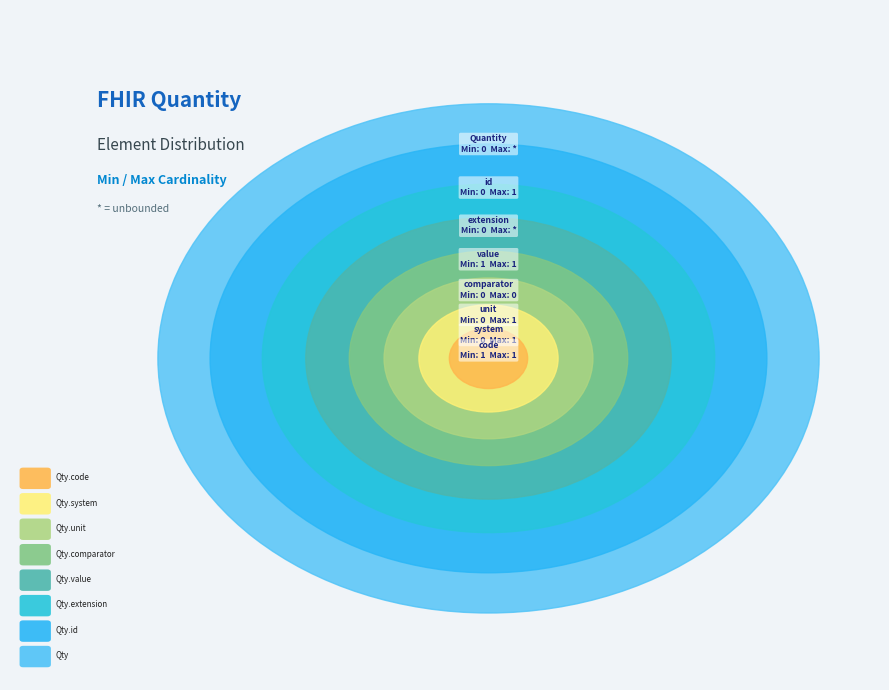

Does Quantity.comparator represent more than half of the total?

No